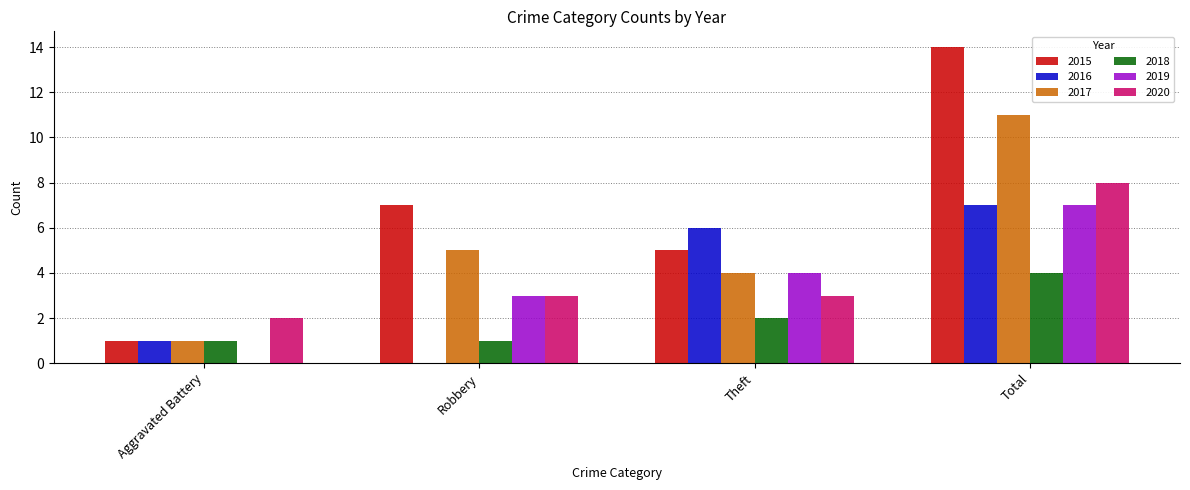

How many 2016 values are between 1 and 7?

3